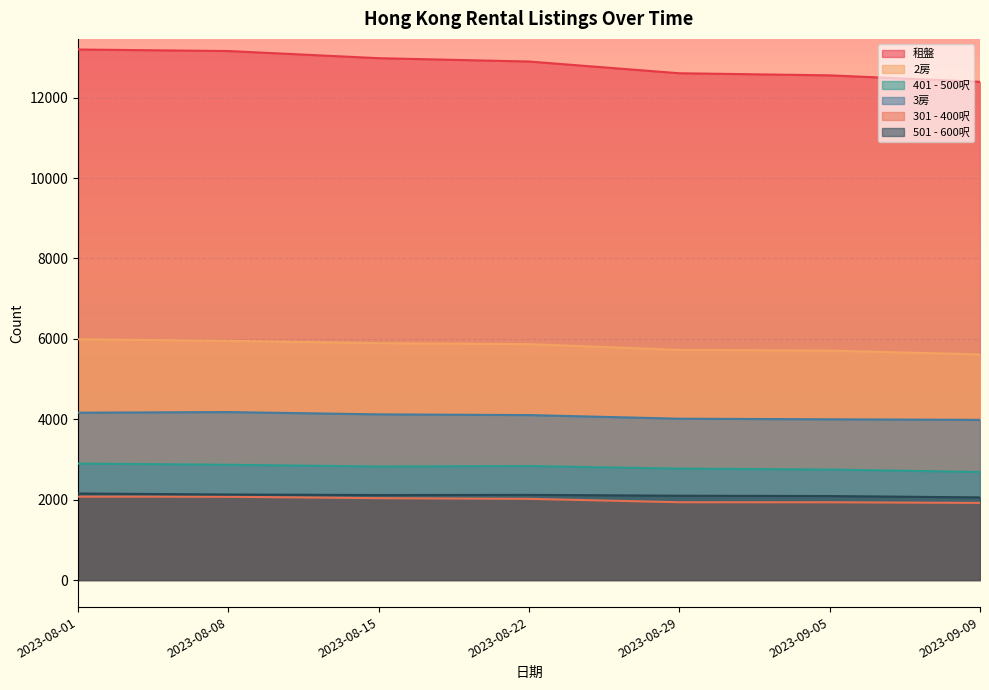

Reading left to right, list all the values displayed in this chart.

租盤: 2023-08-01=13200	2023-08-08=13162	2023-08-15=12984	2023-08-22=12901	2023-08-29=12609	2023-09-05=12557	2023-09-09=12396
2房: 2023-08-01=5989	2023-08-08=5952	2023-08-15=5893	2023-08-22=5869	2023-08-29=5726	2023-09-05=5708	2023-09-09=5613
401 - 500呎: 2023-08-01=2898	2023-08-08=2868	2023-08-15=2825	2023-08-22=2836	2023-08-29=2773	2023-09-05=2749	2023-09-09=2689
3房: 2023-08-01=4164	2023-08-08=4179	2023-08-15=4122	2023-08-22=4104	2023-08-29=4014	2023-09-05=3999	2023-09-09=3985
301 - 400呎: 2023-08-01=2075	2023-08-08=2072	2023-08-15=2037	2023-08-22=2020	2023-08-29=1936	2023-09-05=1935	2023-09-09=1919
501 - 600呎: 2023-08-01=2153	2023-08-08=2128	2023-08-15=2115	2023-08-22=2119	2023-08-29=2098	2023-09-05=2090	2023-09-09=2056